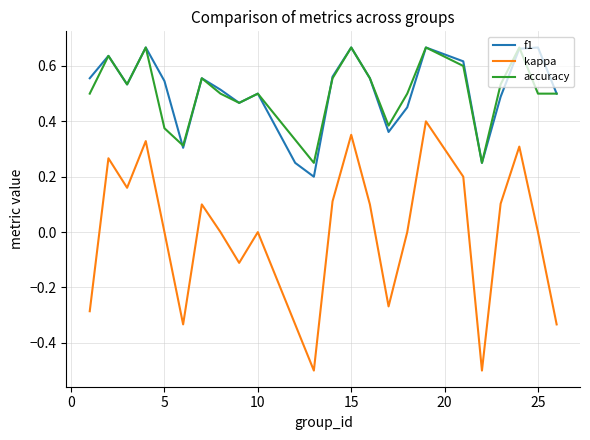

Which series has the largest range (max minus min)?

kappa